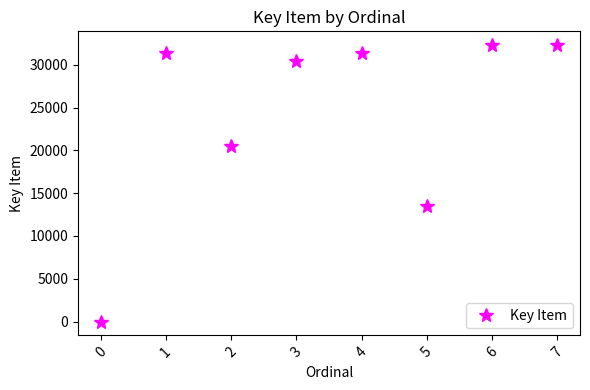

The chart shows a value of 0 at 0. True or false?

True